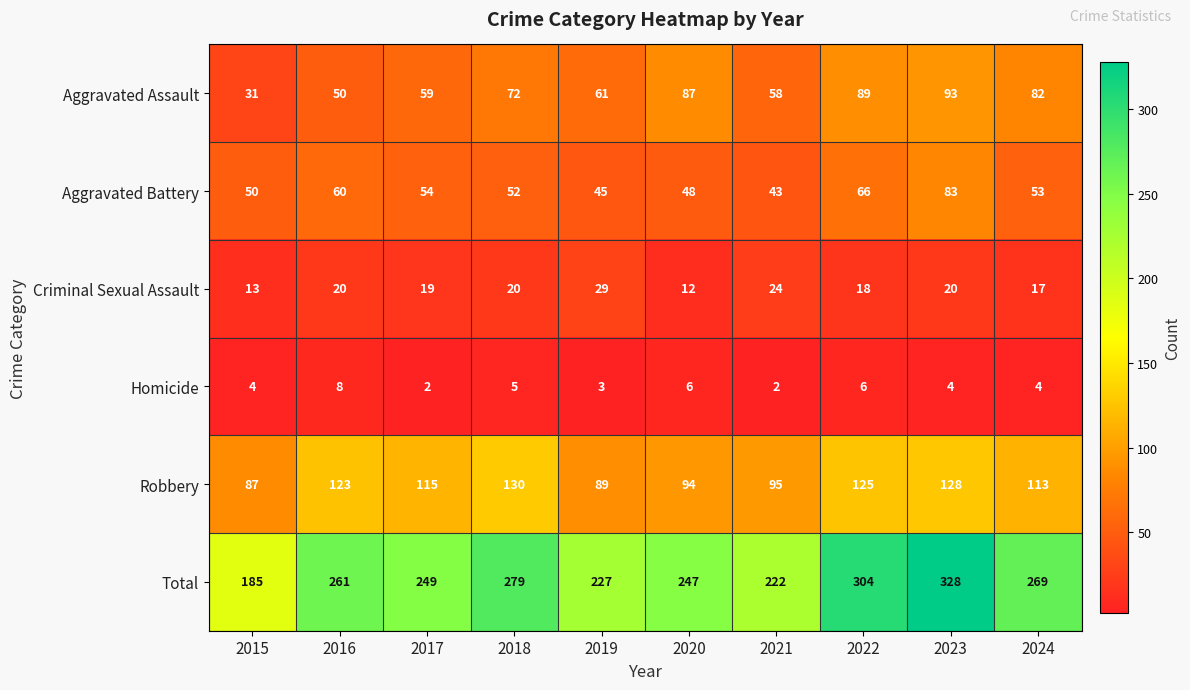

What is the total value across all series at 2020?

494